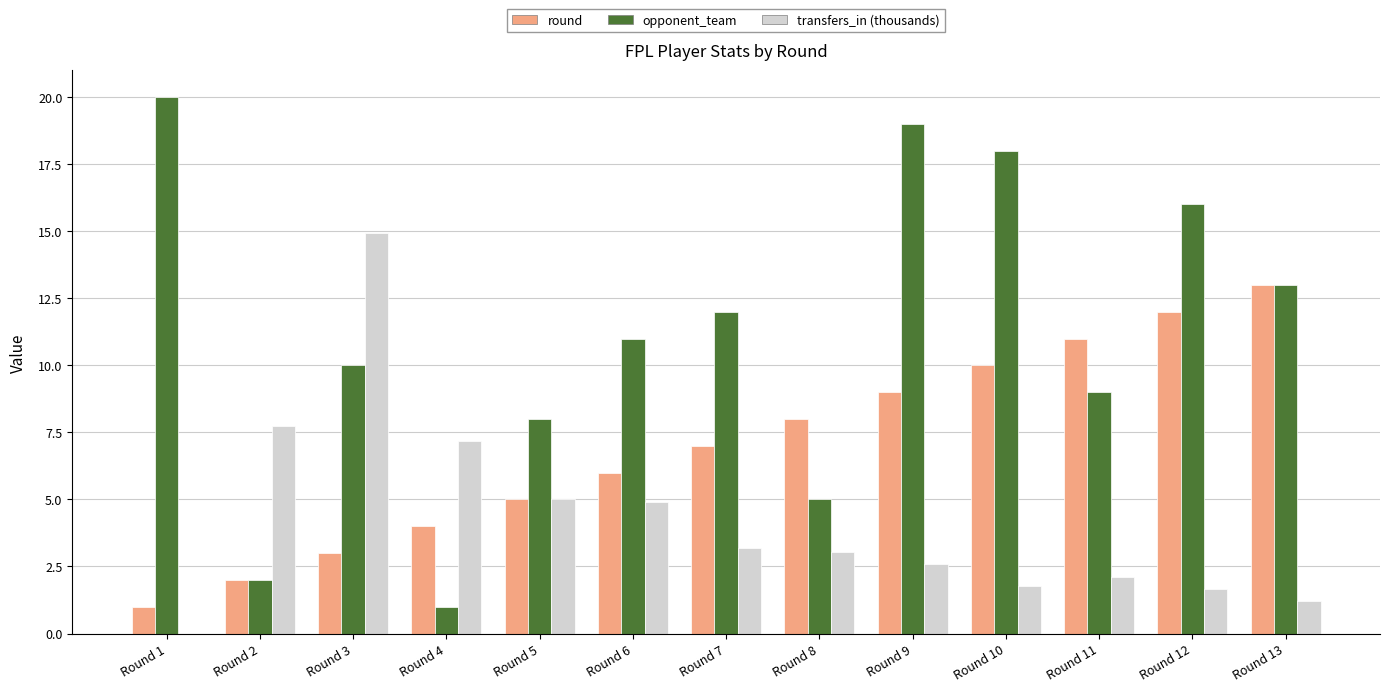

How many categories are shown in the chart?

13